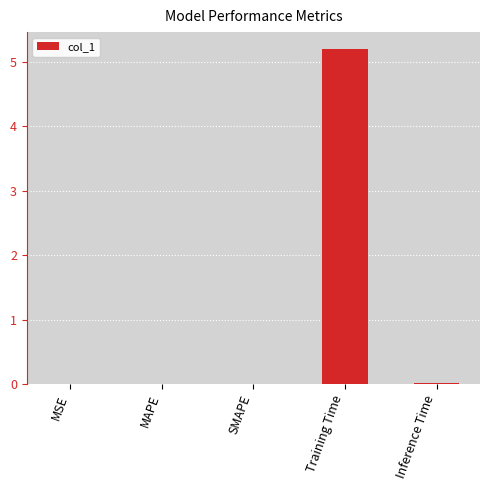

At which category does the chart reach its peak across all series?

Training Time